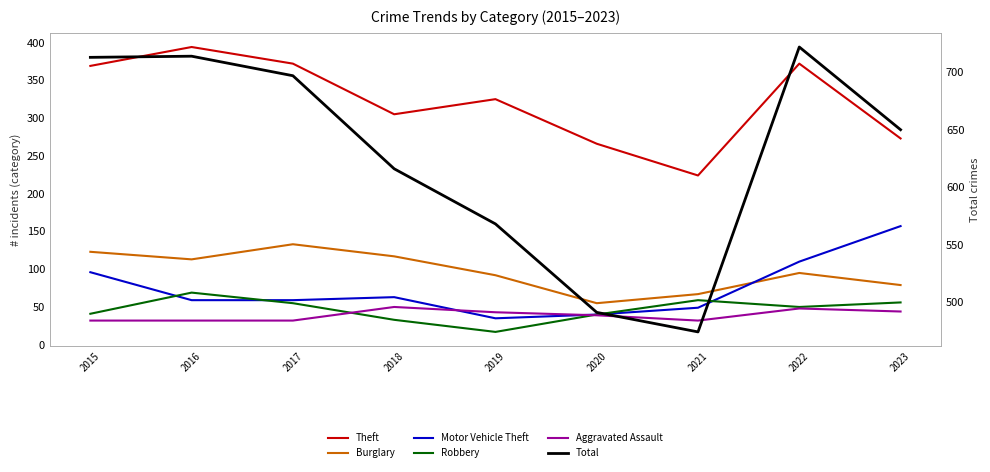

Reading right to left, extract all data points from this chart.

Theft: 2023=273	2022=372	2021=224	2020=266	2019=325	2018=305	2017=372	2016=394	2015=369
Burglary: 2023=79	2022=95	2021=67	2020=55	2019=92	2018=117	2017=133	2016=113	2015=123
Motor Vehicle Theft: 2023=157	2022=110	2021=49	2020=40	2019=35	2018=63	2017=59	2016=59	2015=96
Robbery: 2023=56	2022=50	2021=59	2020=40	2019=17	2018=33	2017=55	2016=69	2015=41
Aggravated Assault: 2023=44	2022=48	2021=32	2020=39	2019=43	2018=50	2017=32	2016=32	2015=32
Total: 2023=650	2022=722	2021=474	2020=491	2019=568	2018=616	2017=697	2016=714	2015=713